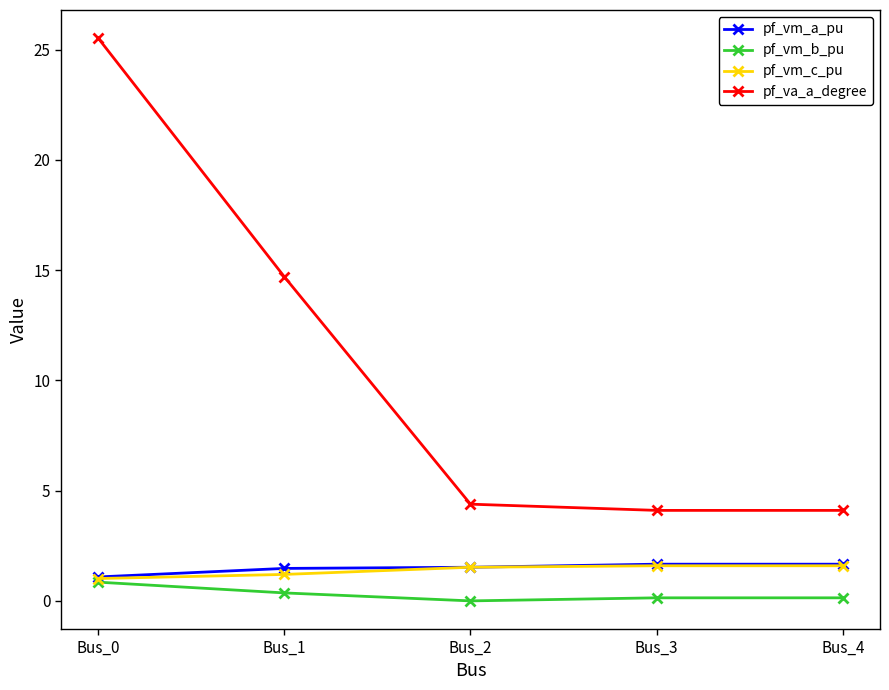

Count the number of categories in the chart.

5